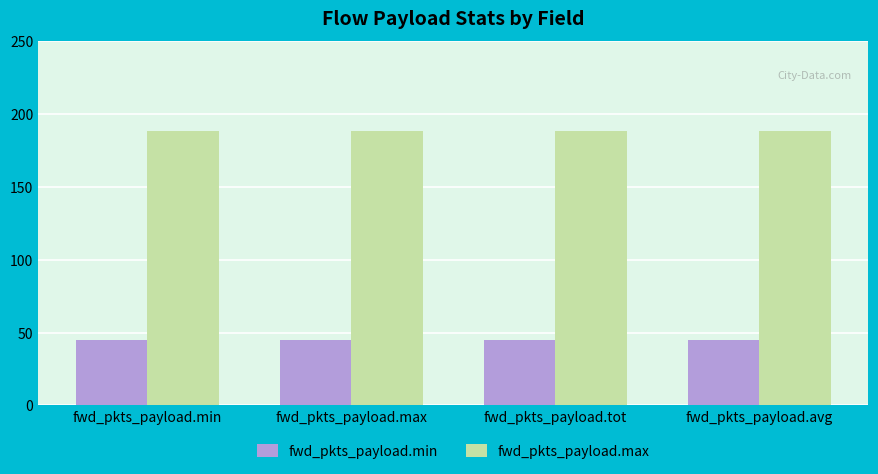

At how many categories does at least one series exceed 173?

4